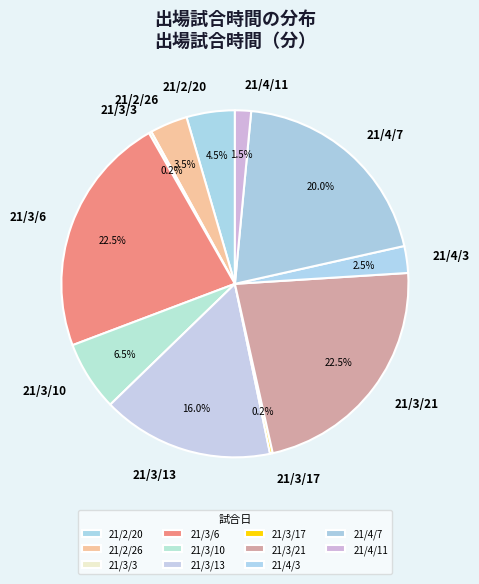

Is 21/4/11 the majority of the pie?

No